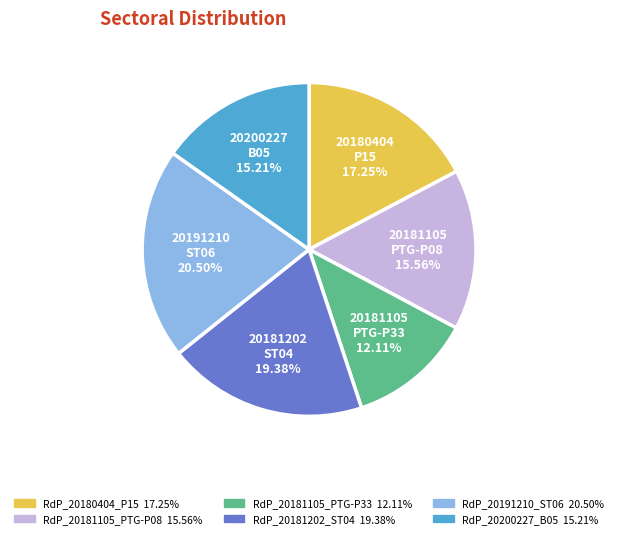

To the nearest percent, what portion does RdP_20181202_ST04 represent?

19%